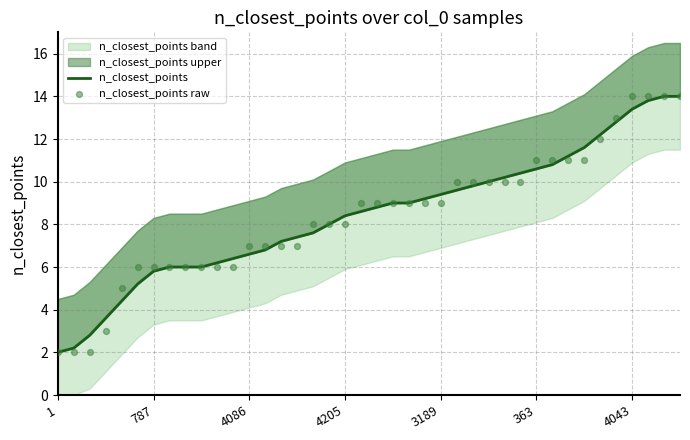

At which category is the sum across all series the highest?

38